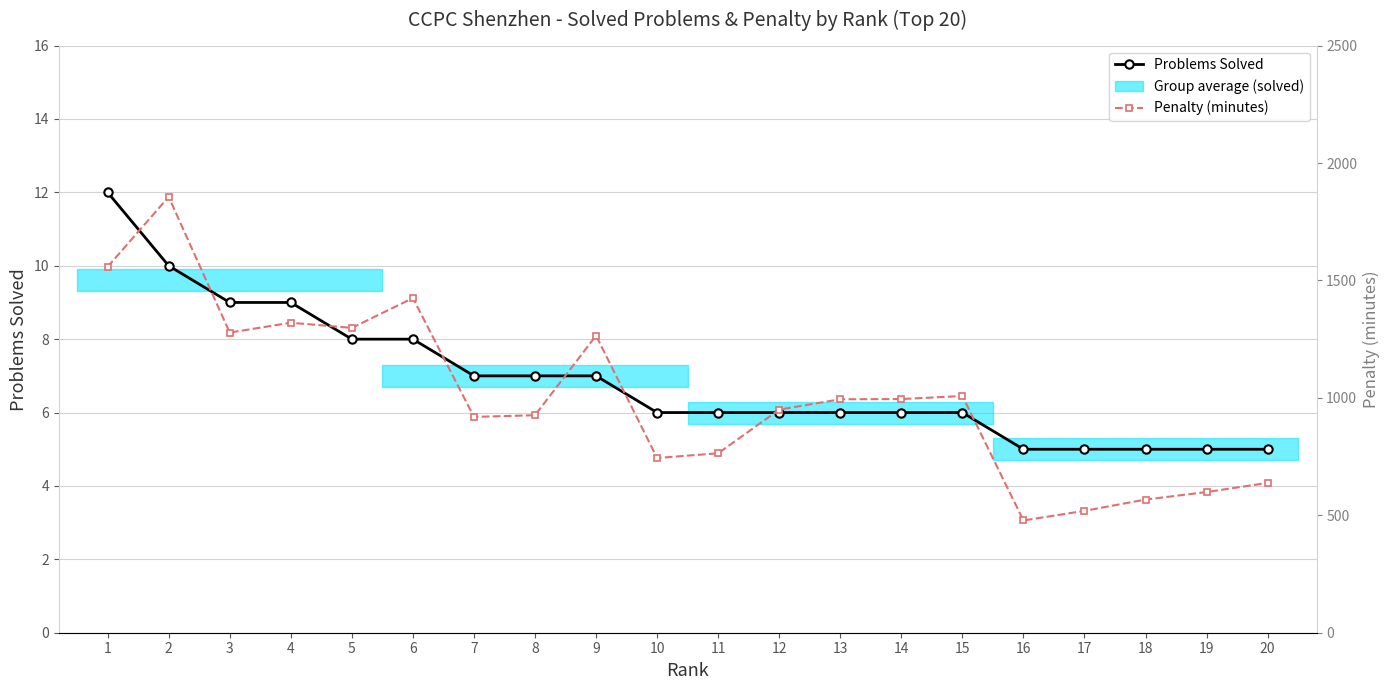

What is the spread (max minus min) of values at 8?

919